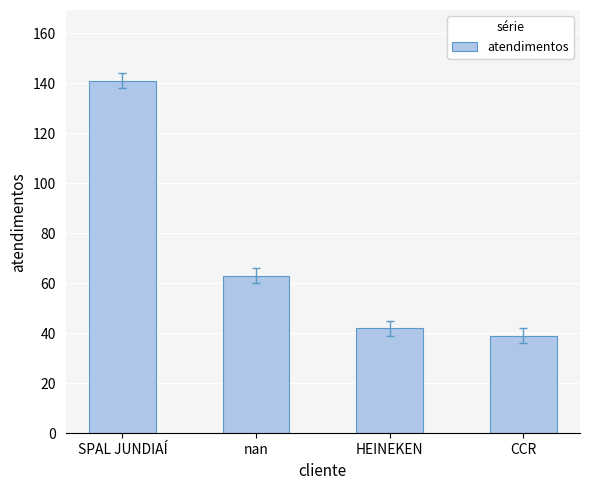

Are the bars grouped side by side (vs. stacked)?

No